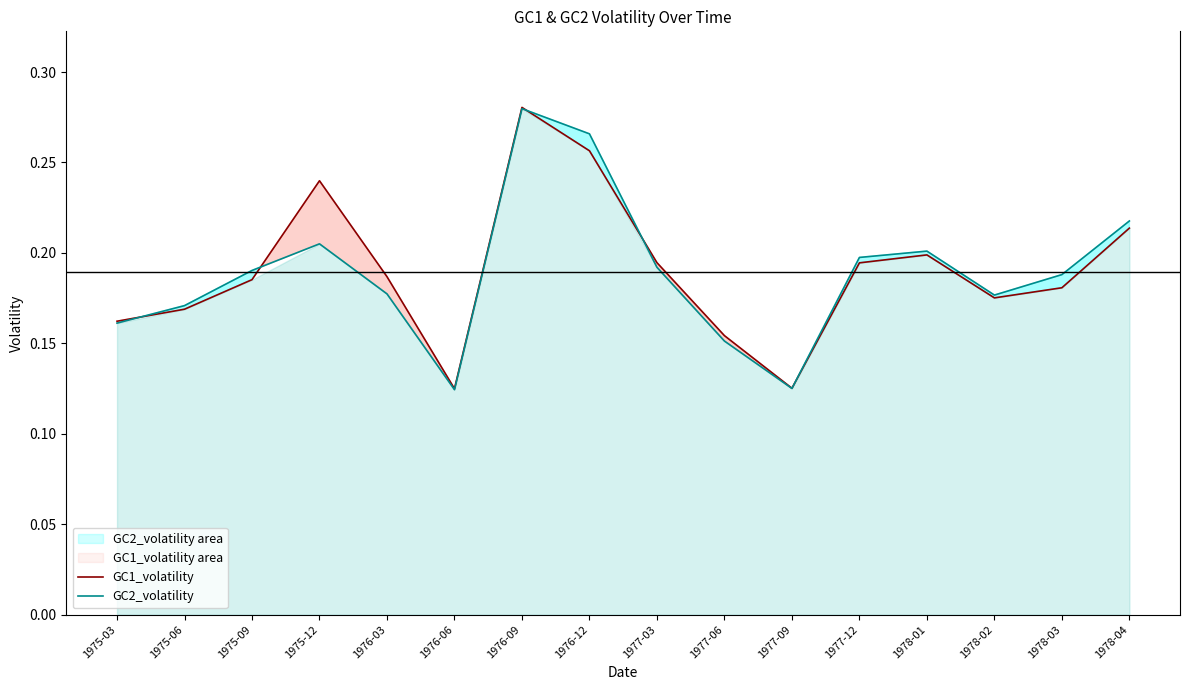

How many intersections are there between GC2_volatility and GC1_volatility?

5